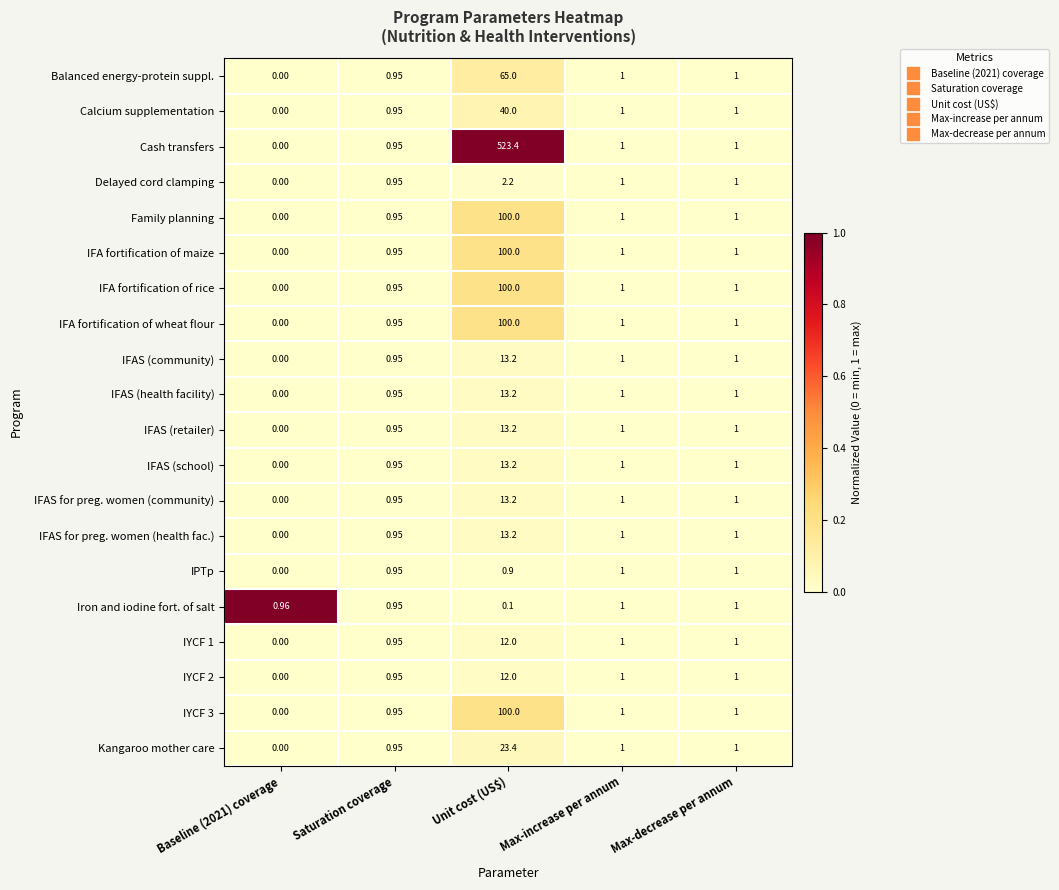

What is the total value across all series at Baseline (2021) coverage?

1.0